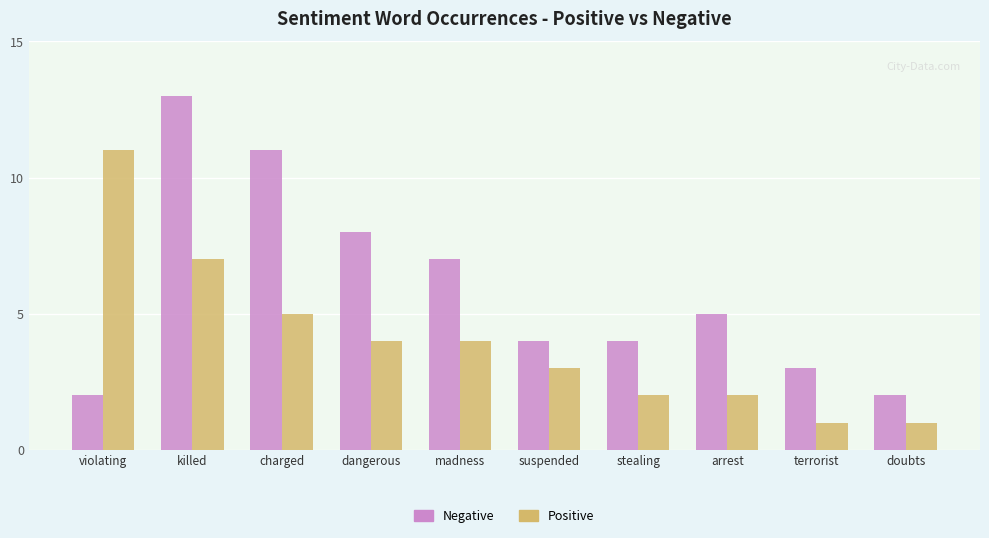

What is the label of the 2nd bar from the left?

killed